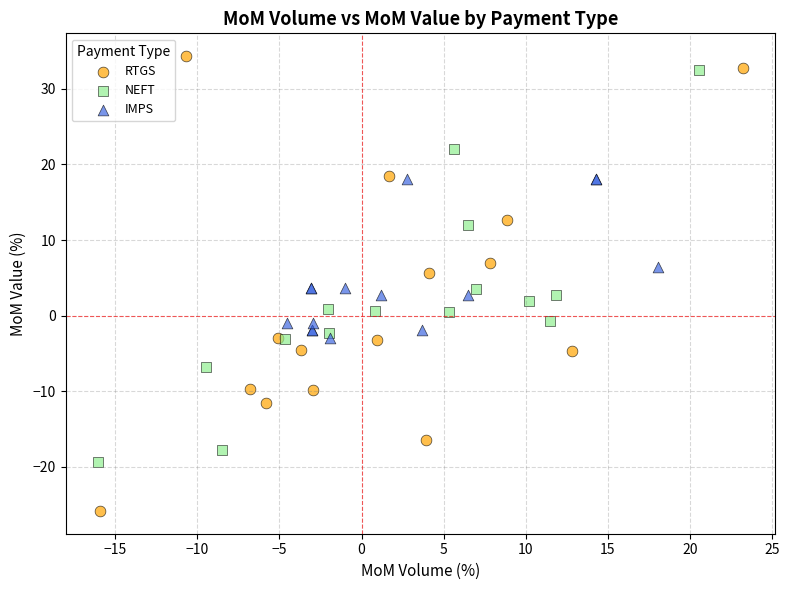

What are all the series names shown in the legend?

RTGS, NEFT, IMPS